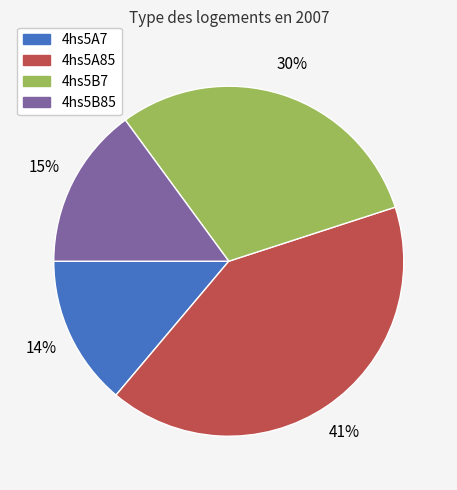

How many segments does this pie chart have?

4